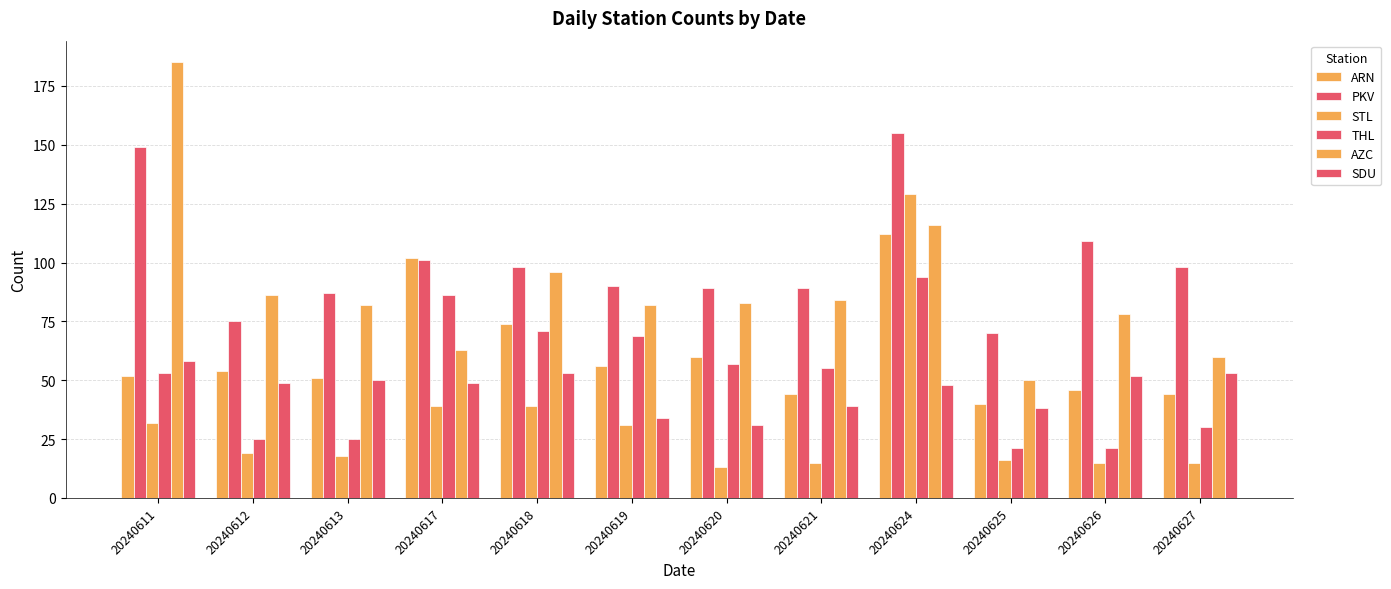

What is the greatest value displayed?

185